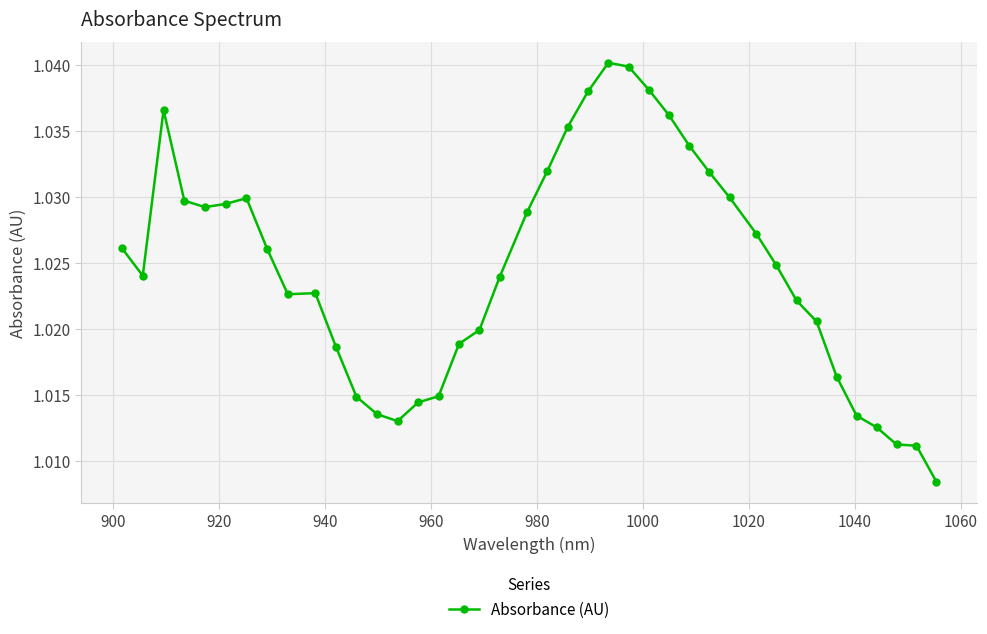

True or false: there are more than 2 points higher than both neighbors.

True